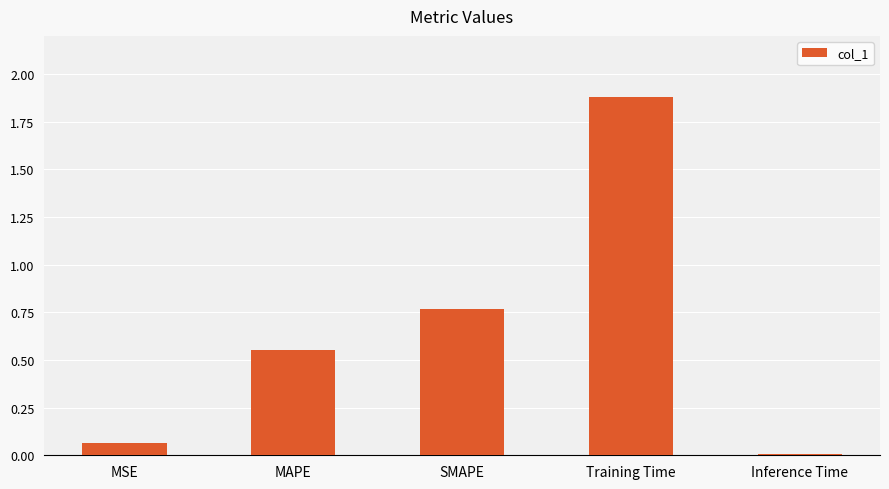

What is the sum of all values?

3.3